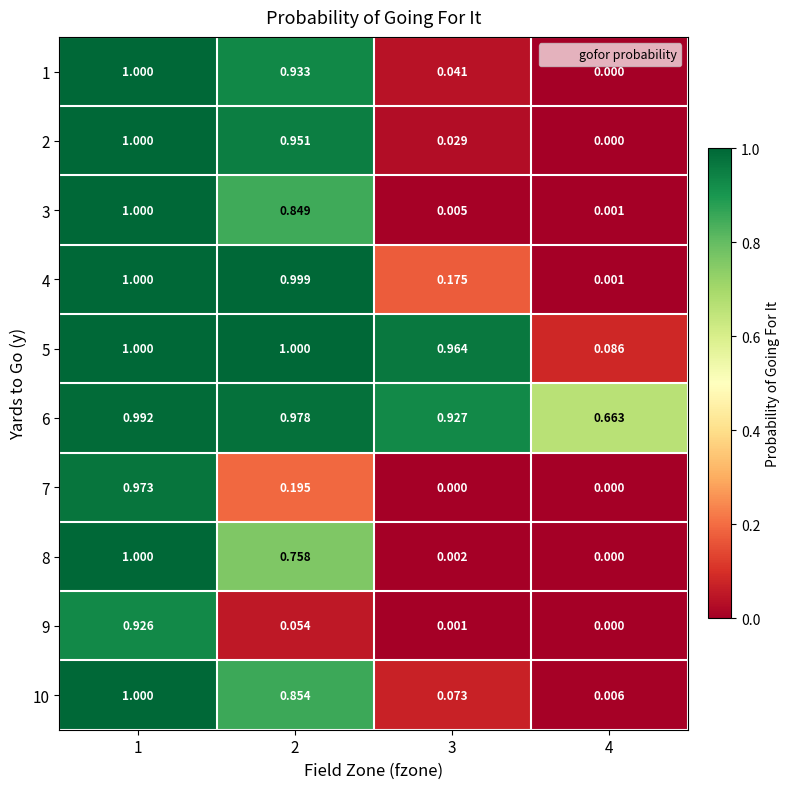

Is the value of 7 at 2 greater than the value of 2 at 4?

Yes